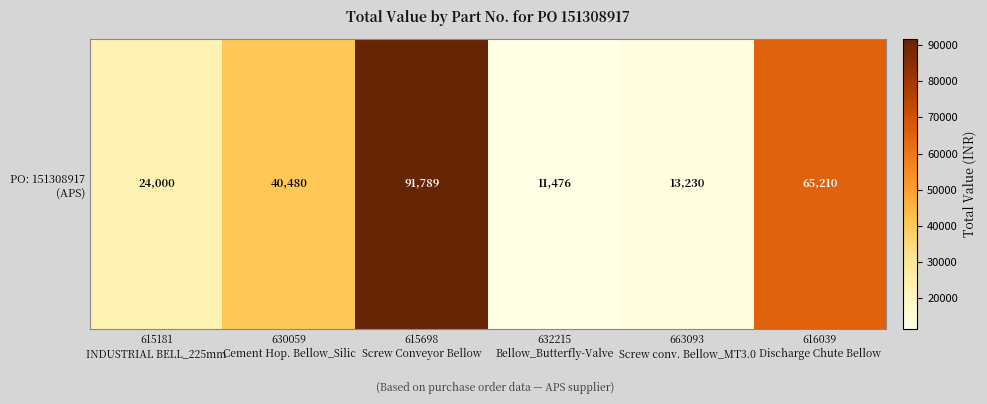

What is the approximate value at 616039
Discharge Chute Bellow, to the nearest 100?

65200